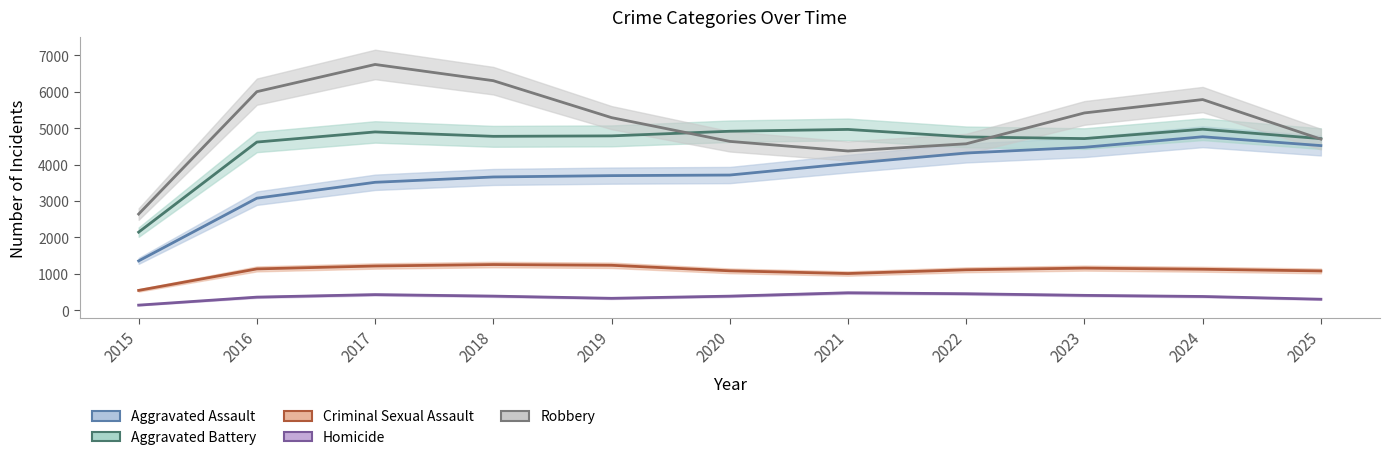

How many values in the Homicide series exceed 391?

5